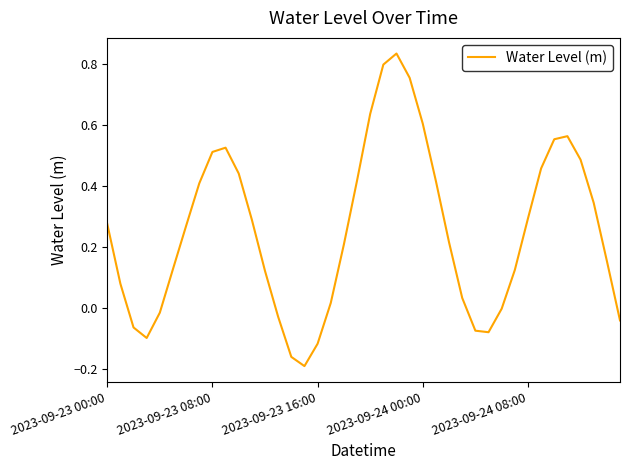

What is the difference between the maximum and minimum values?

1.0